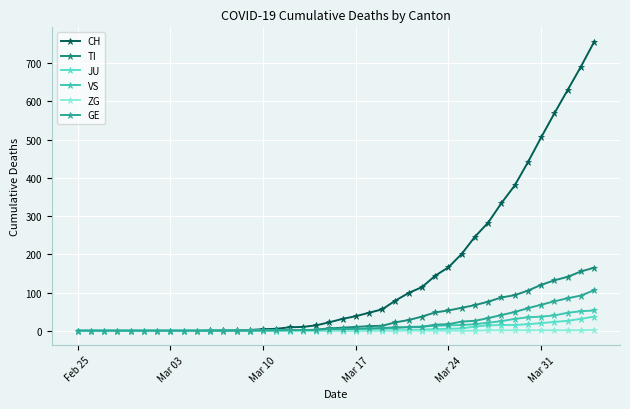

What is the maximum value shown in the chart?

756